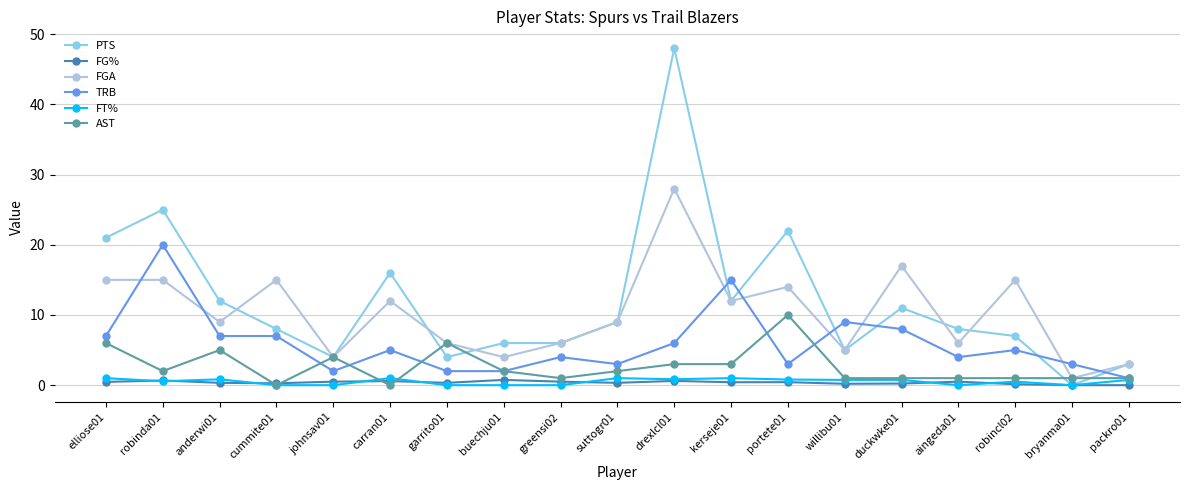

Read the AST value at johnsav01.

4.0